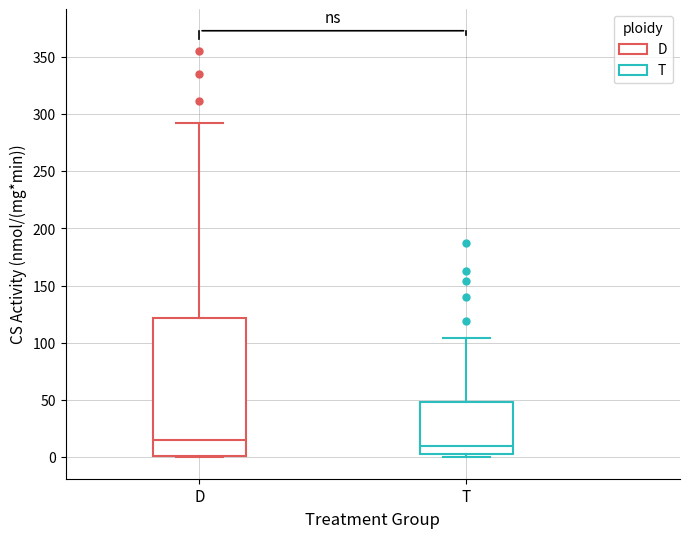

Reading left to right, read every box against the y-axis: the position of its median line, the range the box covers, and the ends of its whiskers. The values are not printed on the chart, so give them approximately, as read against the axis.

D: median 15, box 0 to 120, whiskers 0 to 290
T: median 10, box 5 to 50, whiskers 0 to 105